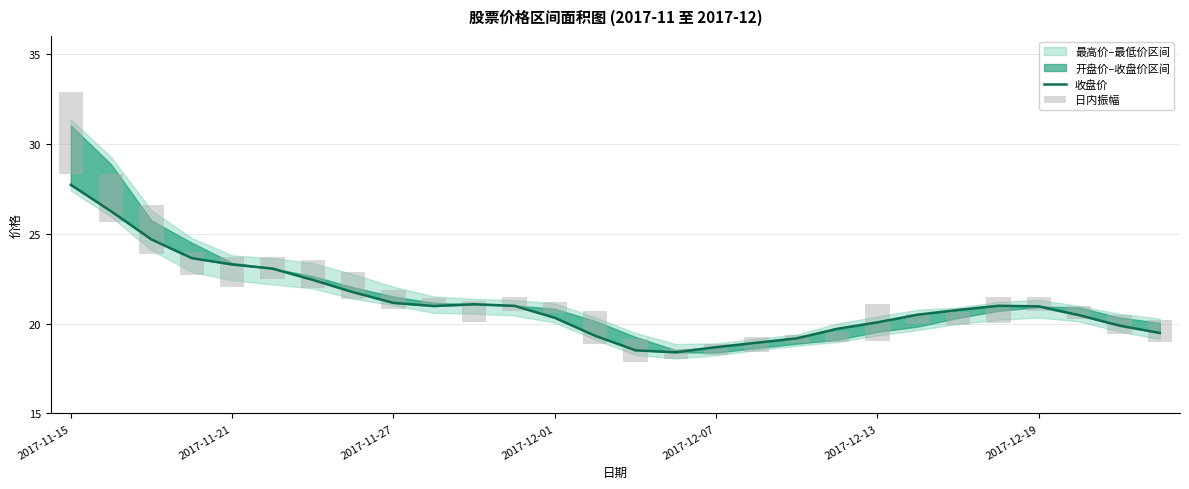

What position from the left is 10?

11